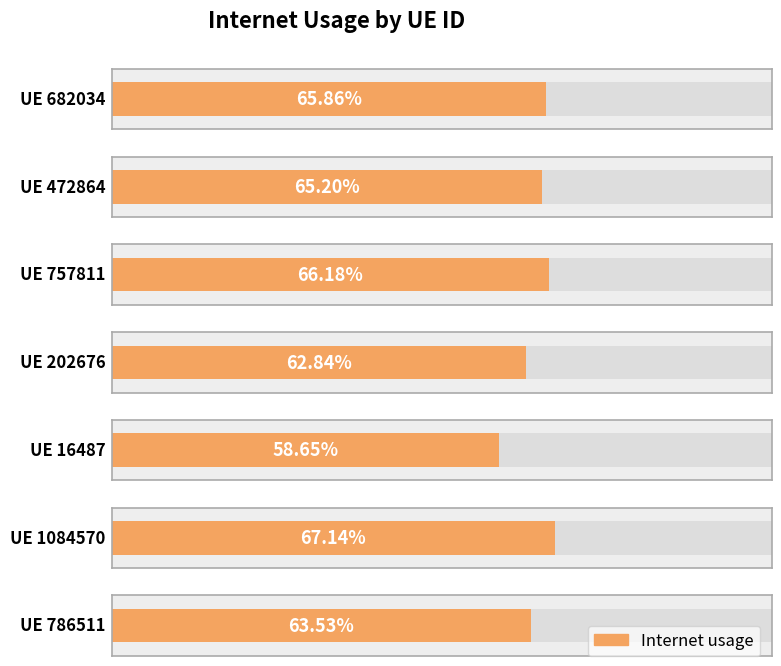

What is the label of the 2nd bar from the right?

1084570